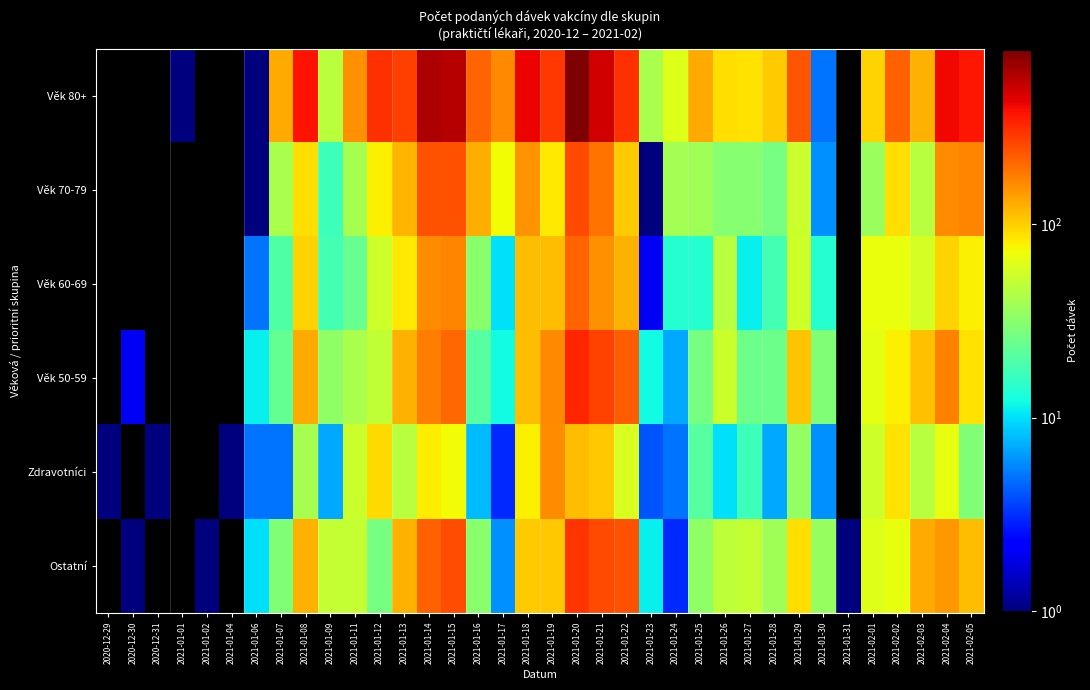

Reading left to right, extract all data points from this chart.

Věk 80+: 2020-12-29=0	2020-12-30=0	2020-12-31=0	2021-01-01=1	2021-01-02=0	2021-01-04=0	2021-01-06=1	2021-01-07=129	2021-01-08=375	2021-01-09=47	2021-01-11=155	2021-01-12=302	2021-01-13=272	2021-01-14=601	2021-01-15=568	2021-01-16=213	2021-01-17=164	2021-01-18=422	2021-01-19=287	2021-01-20=790	2021-01-21=493	2021-01-22=308	2021-01-23=41	2021-01-24=62	2021-01-25=128	2021-01-26=89	2021-01-27=88	2021-01-28=101	2021-01-29=237	2021-01-30=5	2021-01-31=0	2021-02-01=97	2021-02-02=217	2021-02-03=121	2021-02-04=403	2021-02-05=364
Věk 70-79: 2020-12-29=0	2020-12-30=0	2020-12-31=0	2021-01-01=0	2021-01-02=0	2021-01-04=0	2021-01-06=1	2021-01-07=41	2021-01-08=89	2021-01-09=17	2021-01-11=40	2021-01-12=79	2021-01-13=120	2021-01-14=242	2021-01-15=241	2021-01-16=125	2021-01-17=72	2021-01-18=152	2021-01-19=82	2021-01-20=257	2021-01-21=189	2021-01-22=101	2021-01-23=1	2021-01-24=39	2021-01-25=38	2021-01-26=31	2021-01-27=31	2021-01-28=27	2021-01-29=53	2021-01-30=6	2021-01-31=0	2021-02-01=36	2021-02-02=89	2021-02-03=46	2021-02-04=158	2021-02-05=168
Věk 60-69: 2020-12-29=0	2020-12-30=0	2020-12-31=0	2021-01-01=0	2021-01-02=0	2021-01-04=0	2021-01-06=5	2021-01-07=20	2021-01-08=98	2021-01-09=18	2021-01-11=24	2021-01-12=54	2021-01-13=83	2021-01-14=159	2021-01-15=169	2021-01-16=32	2021-01-17=10	2021-01-18=112	2021-01-19=113	2021-01-20=211	2021-01-21=155	2021-01-22=122	2021-01-23=2	2021-01-24=14	2021-01-25=14	2021-01-26=45	2021-01-27=11	2021-01-28=18	2021-01-29=55	2021-01-30=14	2021-01-31=0	2021-02-01=69	2021-02-02=69	2021-02-03=58	2021-02-04=98	2021-02-05=79
Věk 50-59: 2020-12-29=0	2020-12-30=2	2020-12-31=0	2021-01-01=0	2021-01-02=0	2021-01-04=0	2021-01-06=11	2021-01-07=23	2021-01-08=130	2021-01-09=33	2021-01-11=41	2021-01-12=49	2021-01-13=122	2021-01-14=175	2021-01-15=207	2021-01-16=21	2021-01-17=12	2021-01-18=114	2021-01-19=162	2021-01-20=333	2021-01-21=269	2021-01-22=223	2021-01-23=12	2021-01-24=7	2021-01-25=27	2021-01-26=53	2021-01-27=25	2021-01-28=25	2021-01-29=107	2021-01-30=29	2021-01-31=0	2021-02-01=65	2021-02-02=78	2021-02-03=110	2021-02-04=170	2021-02-05=88
Zdravotníci: 2020-12-29=1	2020-12-30=0	2020-12-31=1	2021-01-01=0	2021-01-02=0	2021-01-04=1	2021-01-06=5	2021-01-07=5	2021-01-08=40	2021-01-09=7	2021-01-11=53	2021-01-12=92	2021-01-13=46	2021-01-14=80	2021-01-15=73	2021-01-16=8	2021-01-17=3	2021-01-18=78	2021-01-19=159	2021-01-20=113	2021-01-21=104	2021-01-22=59	2021-01-23=4	2021-01-24=5	2021-01-25=21	2021-01-26=10	2021-01-27=17	2021-01-28=7	2021-01-29=34	2021-01-30=6	2021-01-31=0	2021-02-01=55	2021-02-02=88	2021-02-03=45	2021-02-04=67	2021-02-05=29
Ostatní: 2020-12-29=0	2020-12-30=1	2020-12-31=0	2021-01-01=0	2021-01-02=1	2021-01-04=0	2021-01-06=10	2021-01-07=29	2021-01-08=124	2021-01-09=51	2021-01-11=51	2021-01-12=27	2021-01-13=123	2021-01-14=215	2021-01-15=248	2021-01-16=32	2021-01-17=6	2021-01-18=101	2021-01-19=106	2021-01-20=295	2021-01-21=254	2021-01-22=242	2021-01-23=11	2021-01-24=3	2021-01-25=33	2021-01-26=48	2021-01-27=50	2021-01-28=38	2021-01-29=90	2021-01-30=35	2021-01-31=1	2021-02-01=63	2021-02-02=67	2021-02-03=130	2021-02-04=148	2021-02-05=113